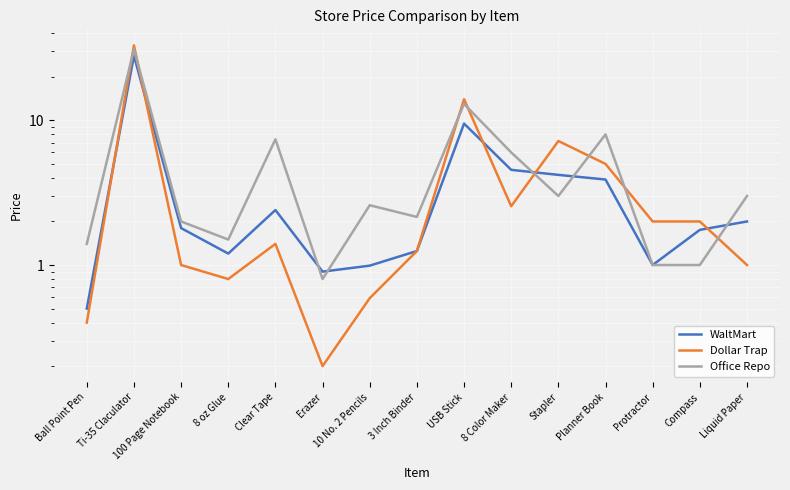

Reading right to left, extract all data points from this chart.

WaltMart: Liquid Paper=2.0	Compass=1.8	Protractor=1.0	Planner Book=3.9	Stapler=4.2	8 Color Maker=4.5	USB Stick=9.5	3 Inch Binder=1.2	10 No. 2 Pencils=1.0	Erazer=0.9	Clear Tape=2.4	8 oz Glue=1.2	100 Page Notebook=1.8	Ti-35 Claculator=28.0	Ball Point Pen=0.5
Dollar Trap: Liquid Paper=1.0	Compass=2.0	Protractor=2.0	Planner Book=5.0	Stapler=7.2	8 Color Maker=2.5	USB Stick=14.0	3 Inch Binder=1.2	10 No. 2 Pencils=0.6	Erazer=0.2	Clear Tape=1.4	8 oz Glue=0.8	100 Page Notebook=1.0	Ti-35 Claculator=33.0	Ball Point Pen=0.4
Office Repo: Liquid Paper=3.0	Compass=1.0	Protractor=1.0	Planner Book=8.0	Stapler=3.0	8 Color Maker=6.0	USB Stick=13.0	3 Inch Binder=2.1	10 No. 2 Pencils=2.6	Erazer=0.8	Clear Tape=7.4	8 oz Glue=1.5	100 Page Notebook=2.0	Ti-35 Claculator=31.0	Ball Point Pen=1.4